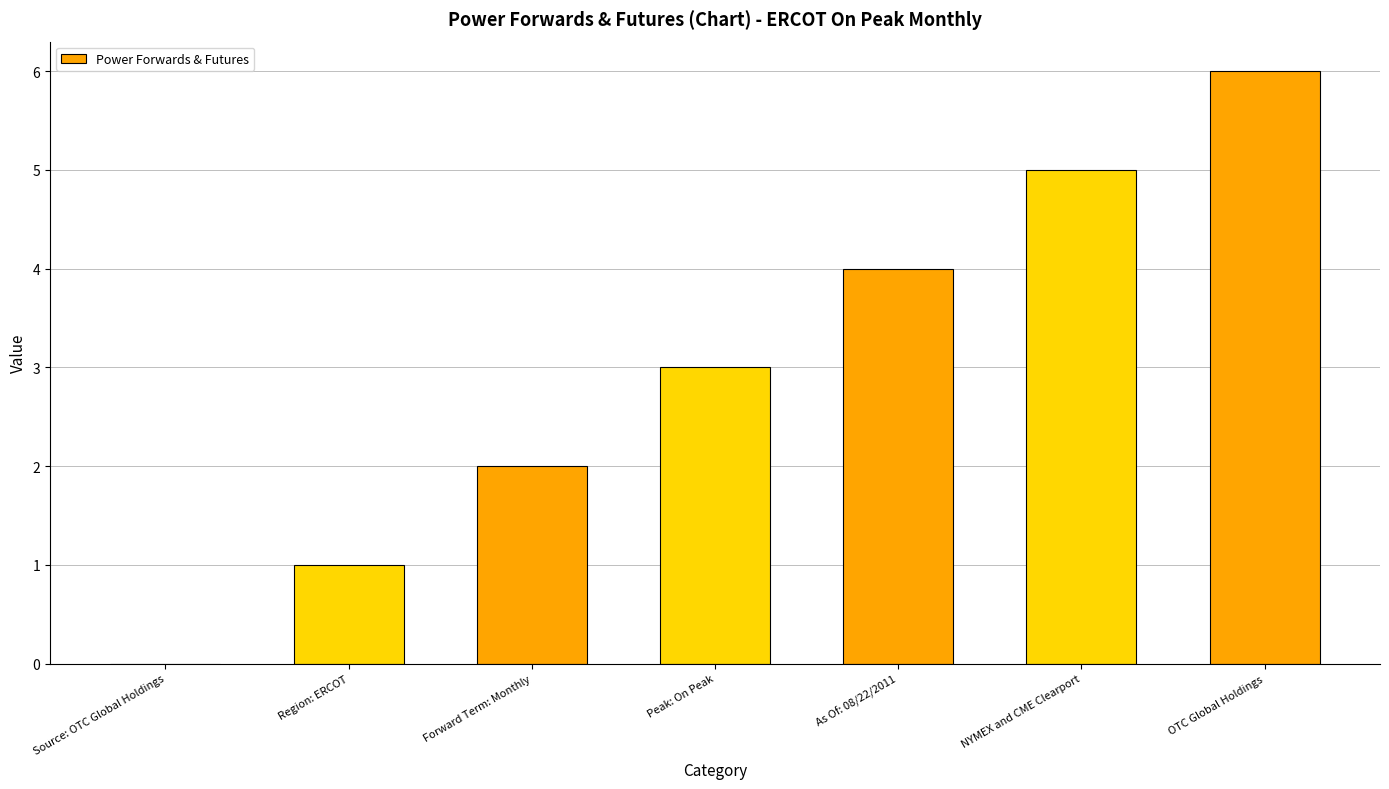

How many values are between 1 and 5?

5